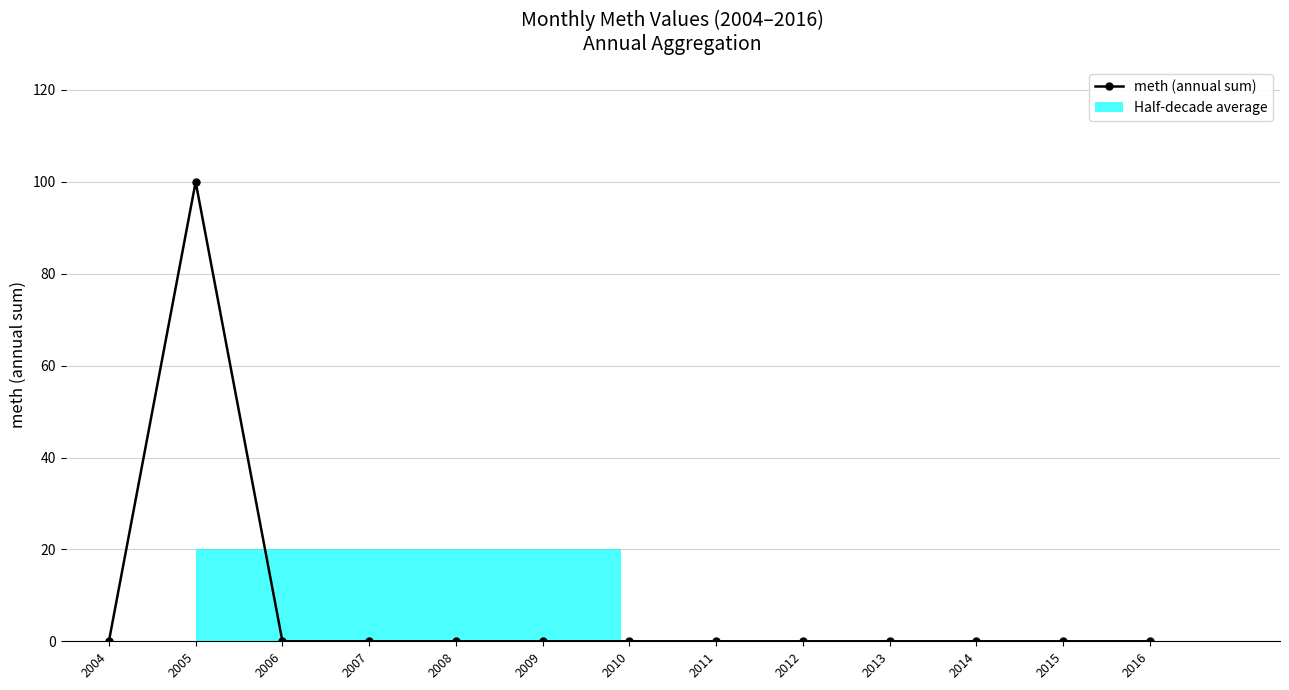

True or false: the data shows 31 at 2005.

False